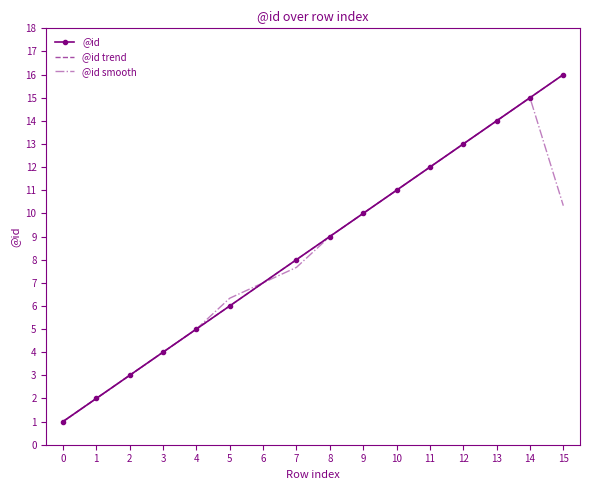

What is the difference between the second highest and second lowest values in the @id trend series?

13.0